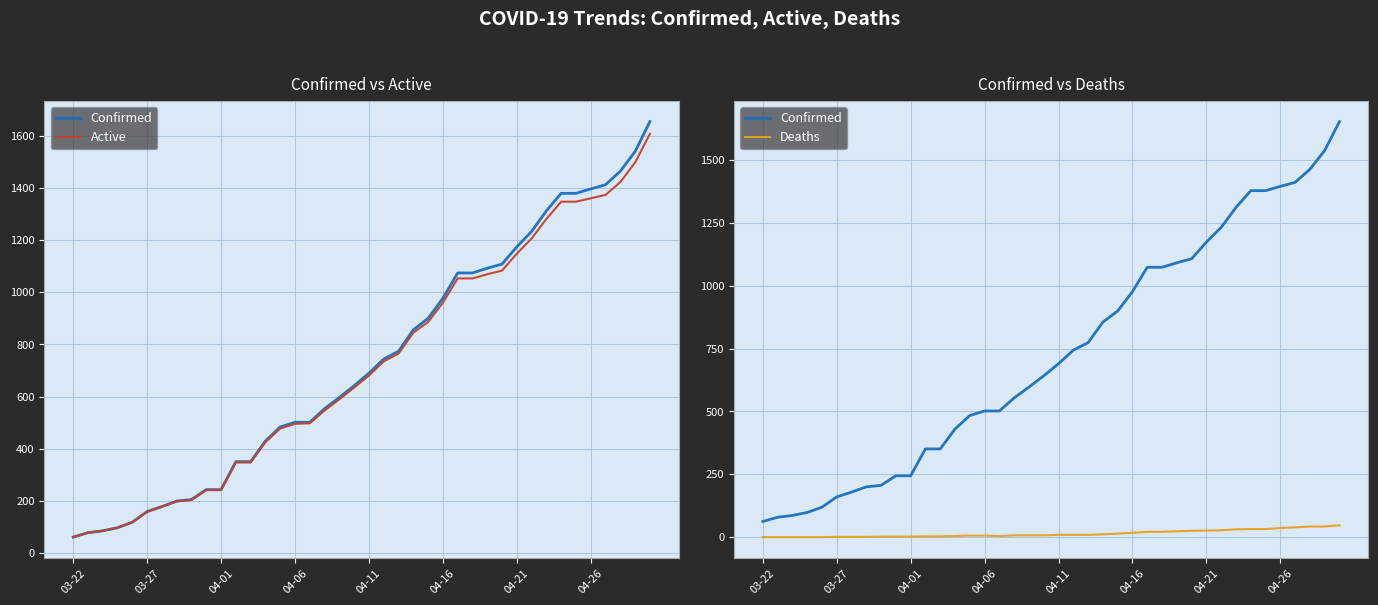

Read the Confirmed value at 29, to the nearest 100.

1100